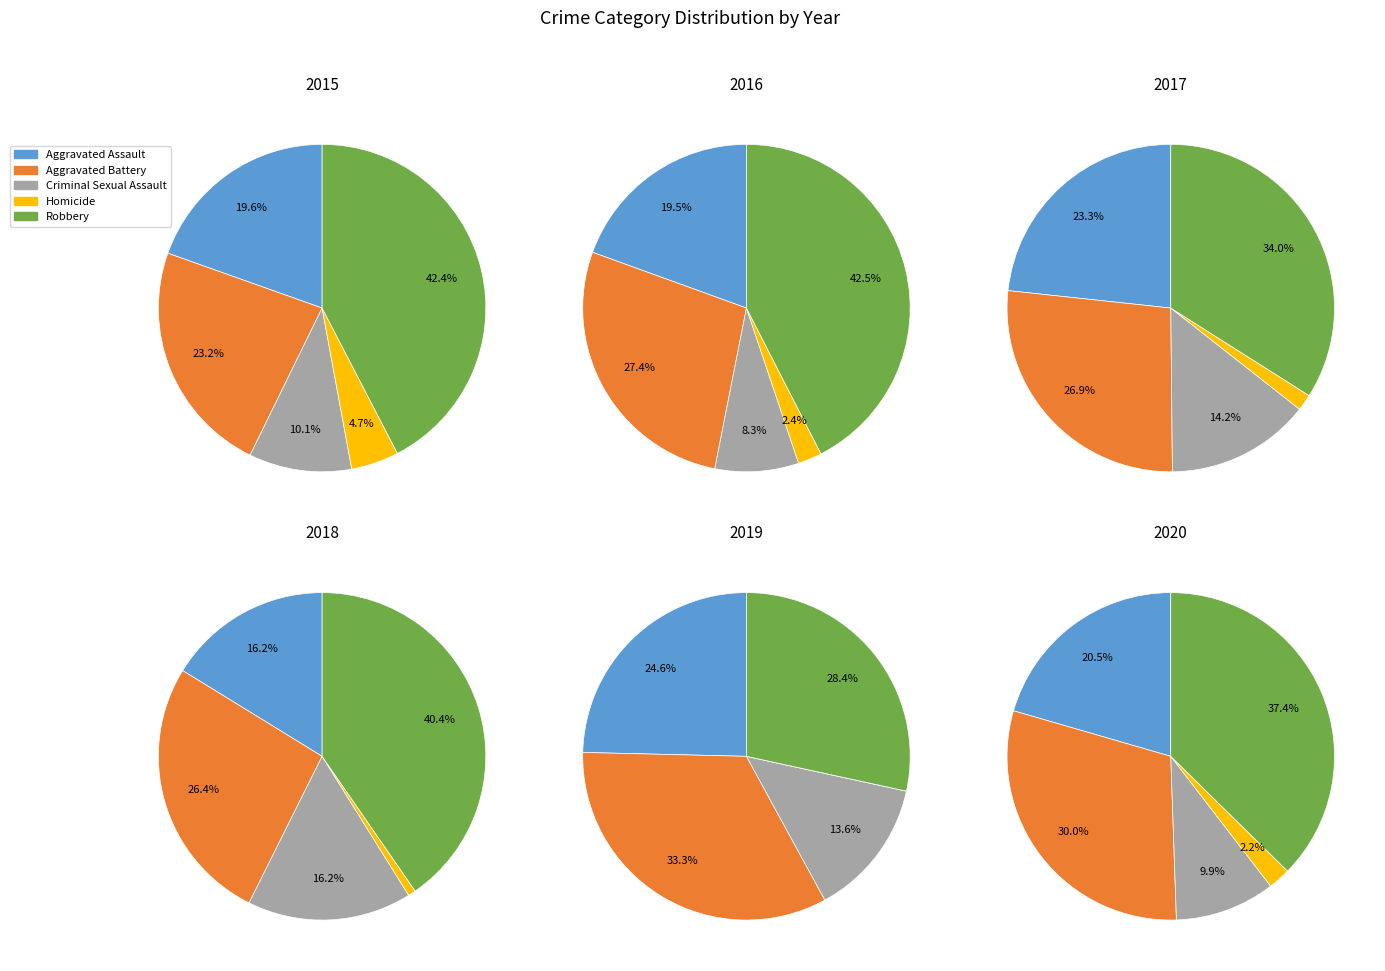

What is the smallest slice in the pie chart?

Homicide